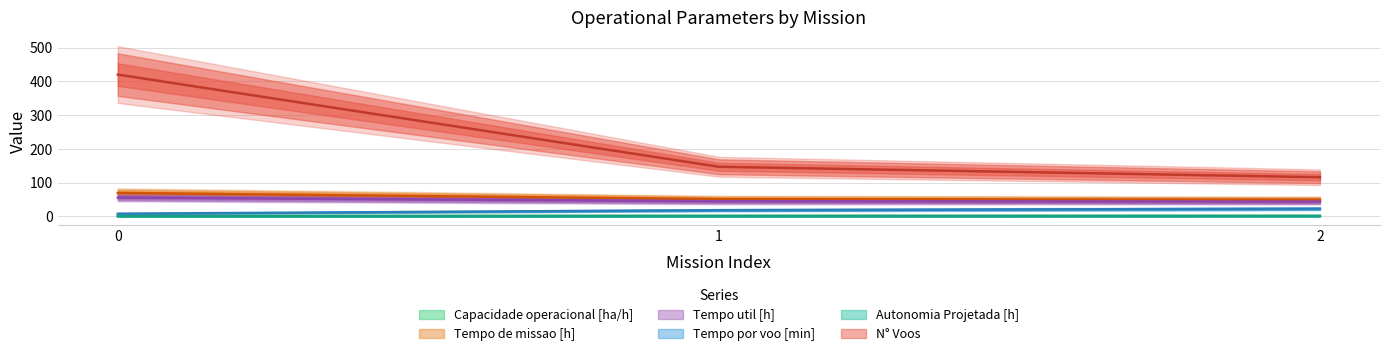

What is the maximum value for N° Voos?

420.0